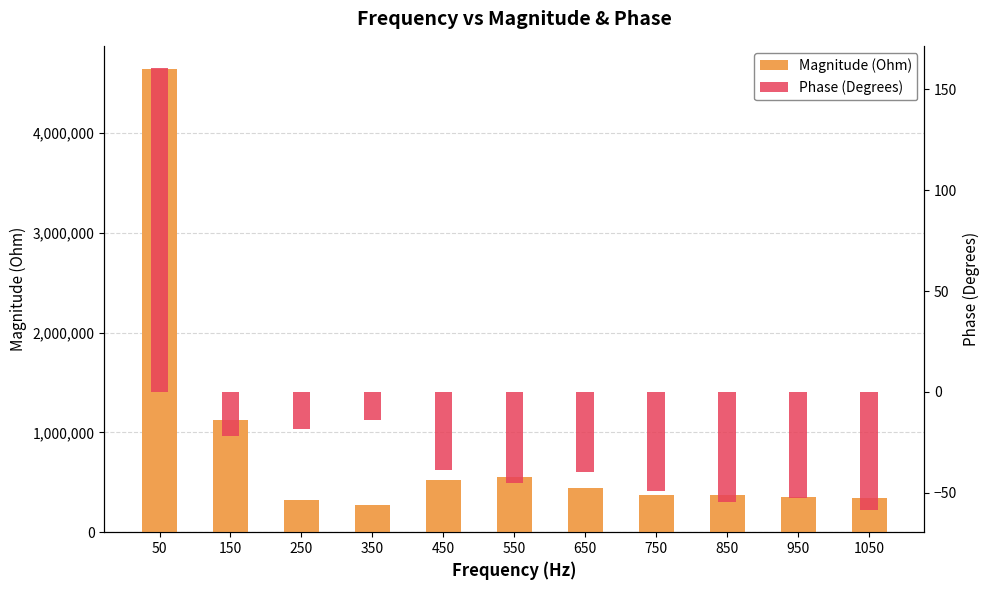

What is the sum of the Phase (Degrees) values at 1050 and 550?

-103.9